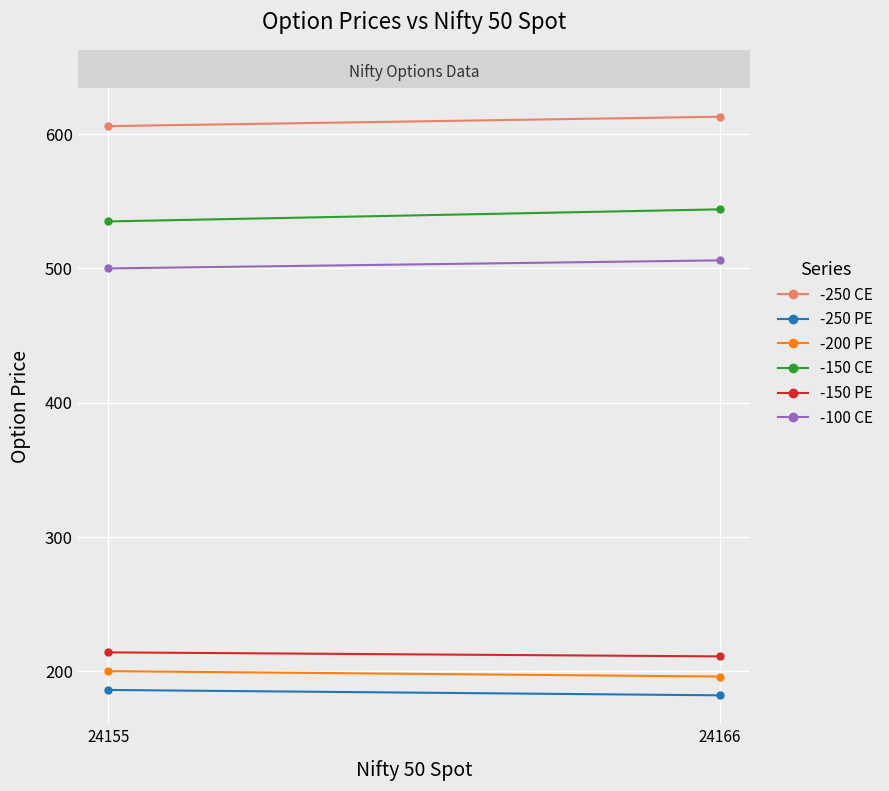

Is it true that -200 PE equals 200 at 24155?

True